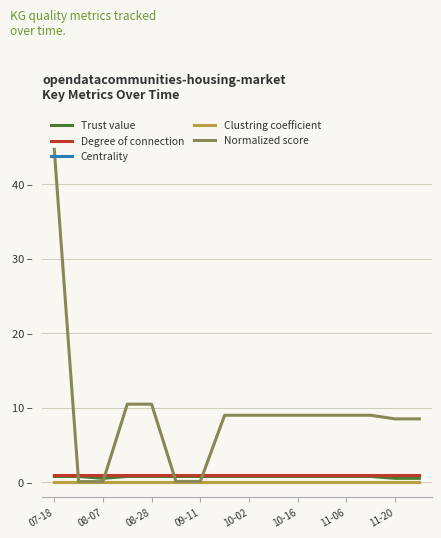

Is this an area chart (filled region under the line)?

No